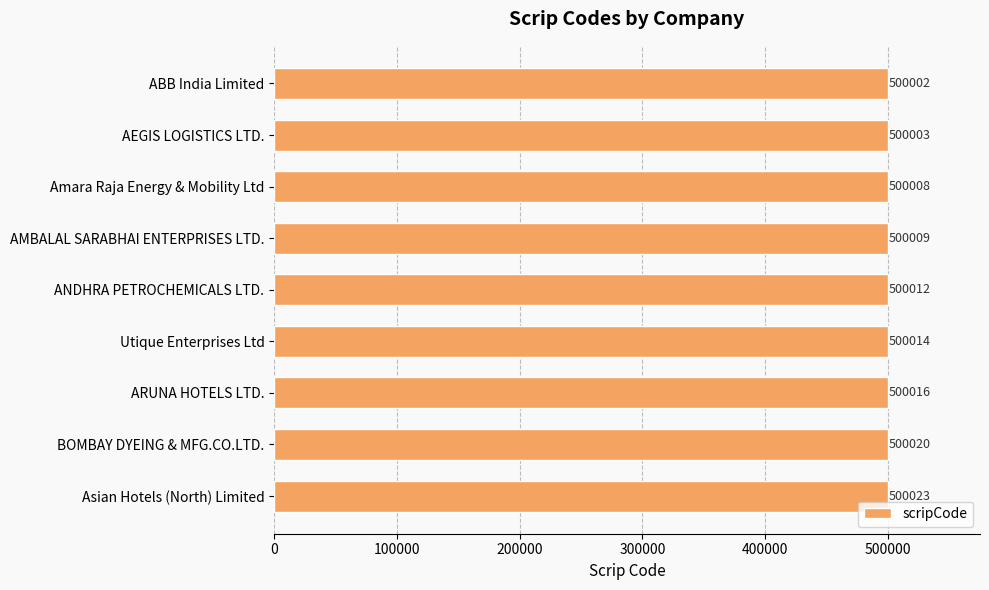

What is the smallest value displayed?

500002